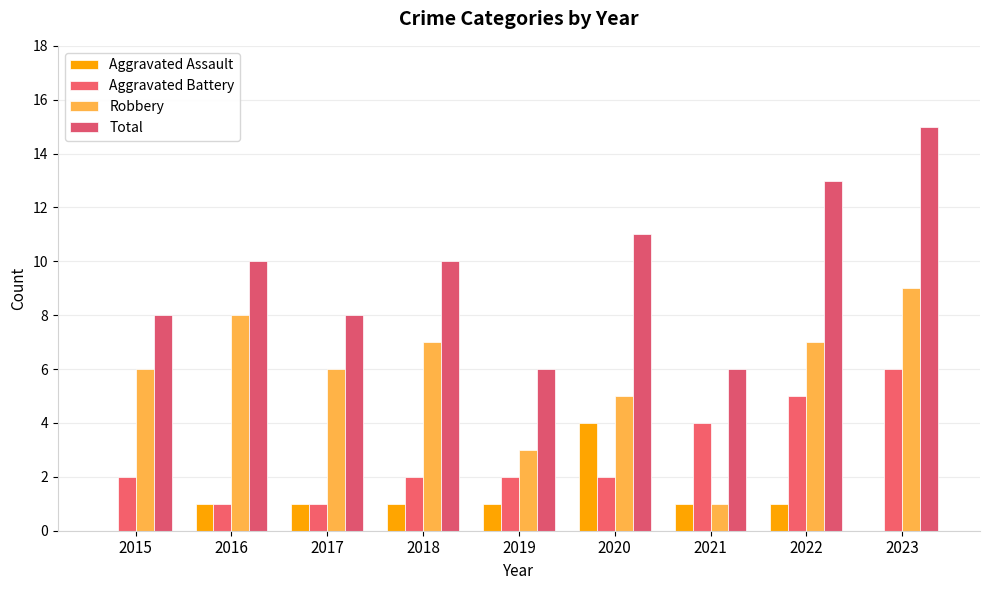

Which series has the largest range (max minus min)?

Total